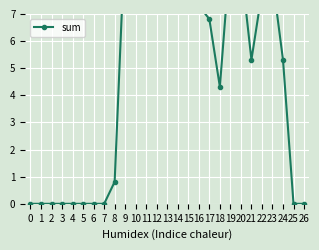

True or false: the data shows -3.9 at 1.

False